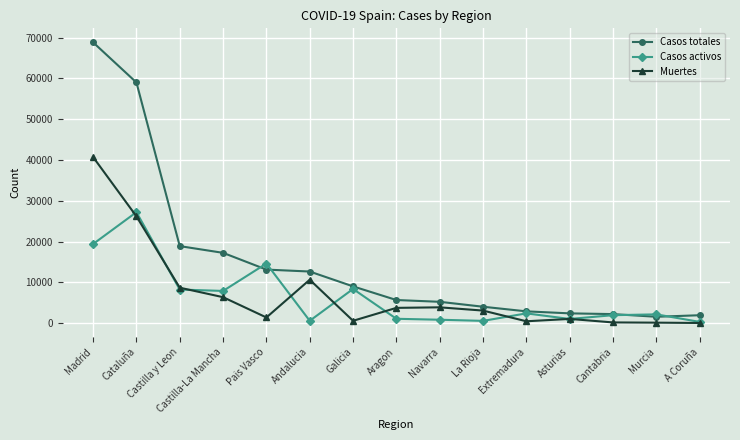

How many data points in Muertes are less than 3107?

7